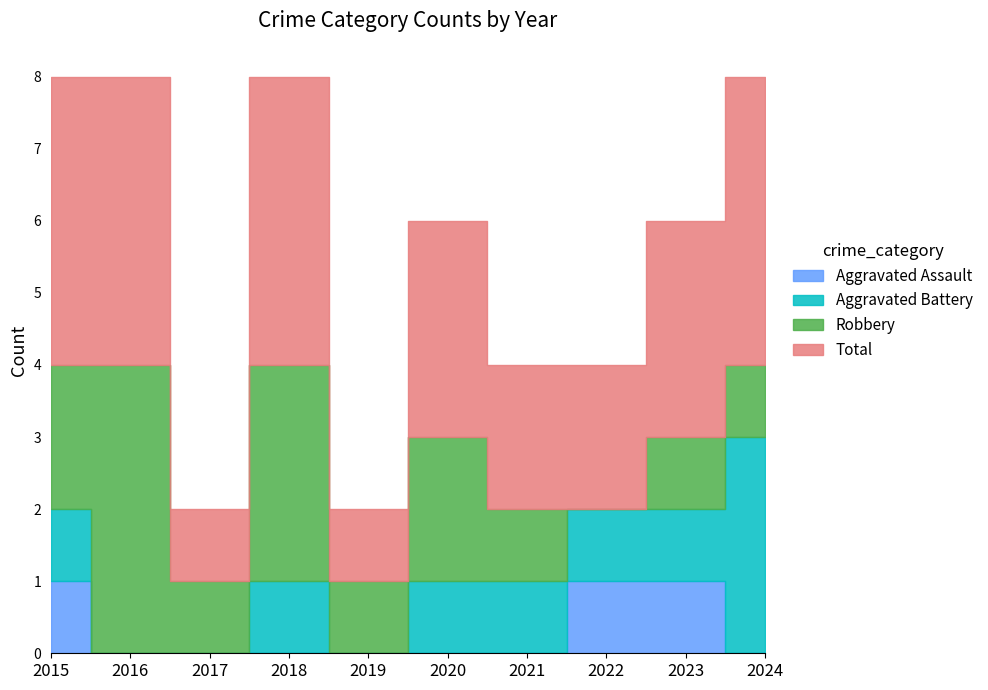

True or false: Total and Aggravated Battery cross at least once.

False